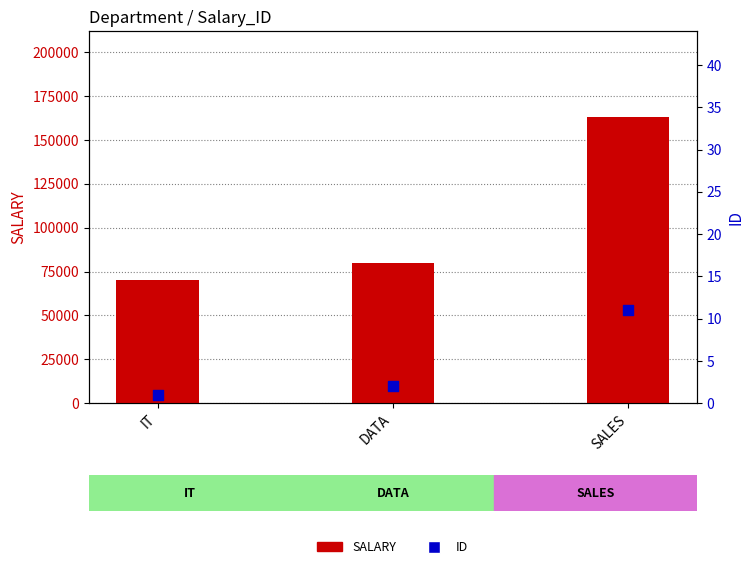

Which series has the largest Y range (max minus min)?

SALARY